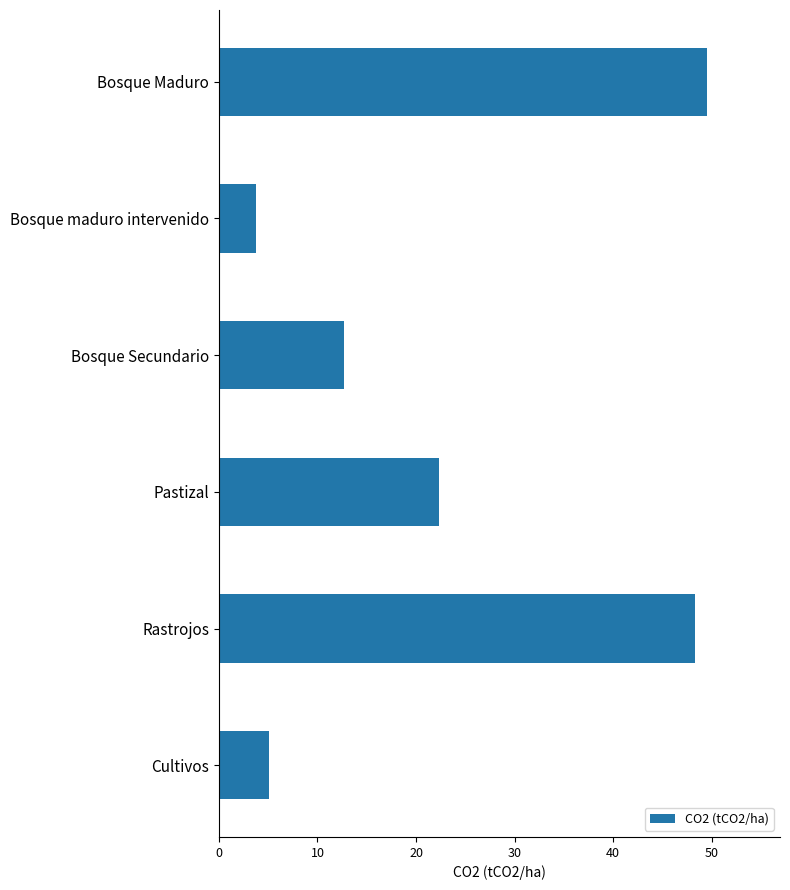

Read the value at Bosque maduro intervenido.

3.7